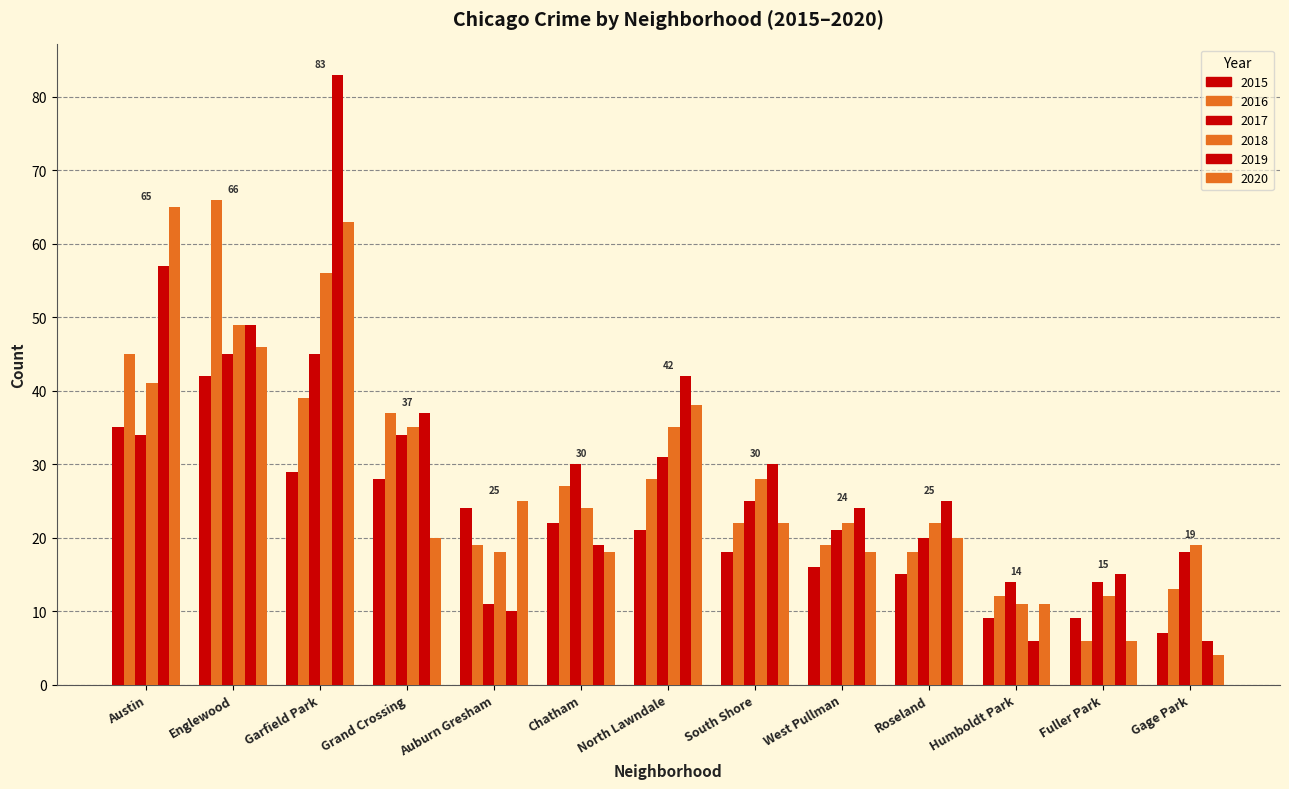

How many data points in 2019 are less than 25?

6